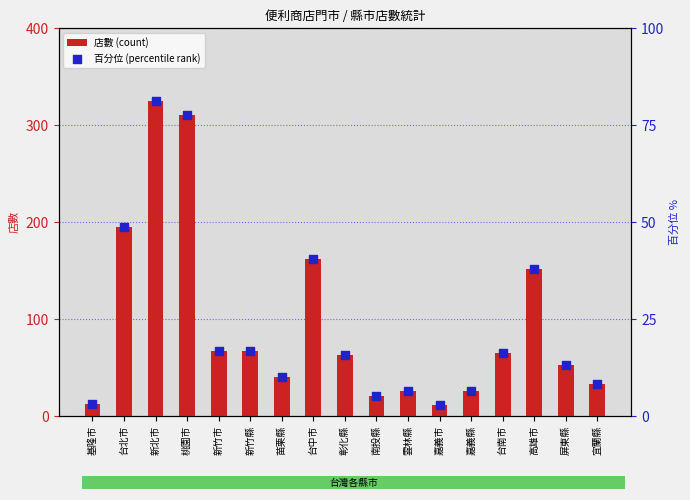

Is the value of 店數 (count) at 南投縣 greater than the value of 百分位 (percentile rank) at 彰化縣?

Yes